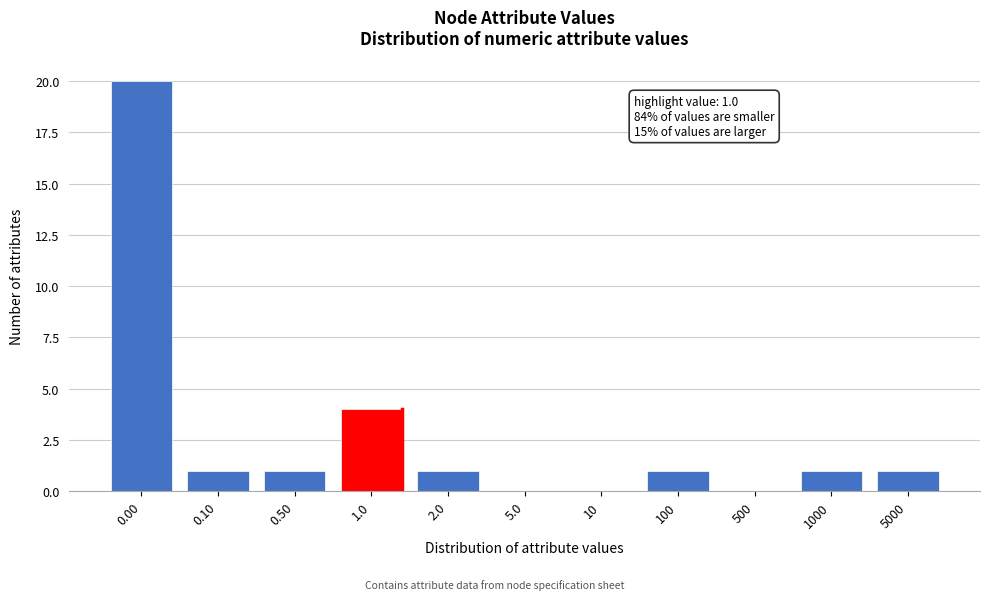

Reading left to right, transcribe all the data shown in this chart.

0.00=20	0.10=1	0.50=1	1.0=4	2.0=1	5.0=0	10=0	100=1	500=0	1000=1	5000=1